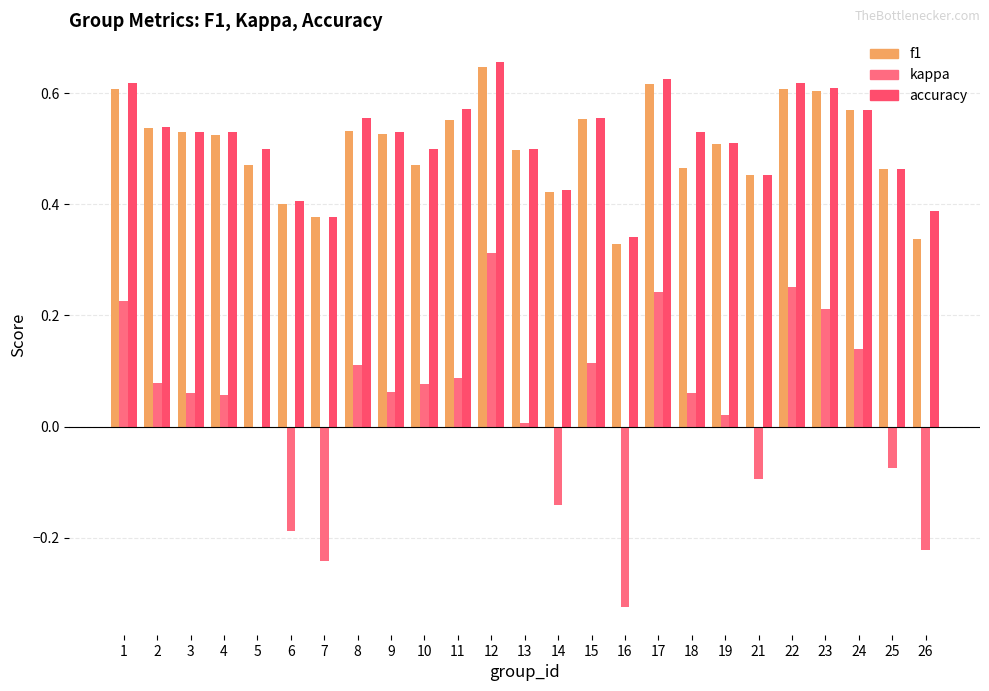

How many groups of bars are there?

25